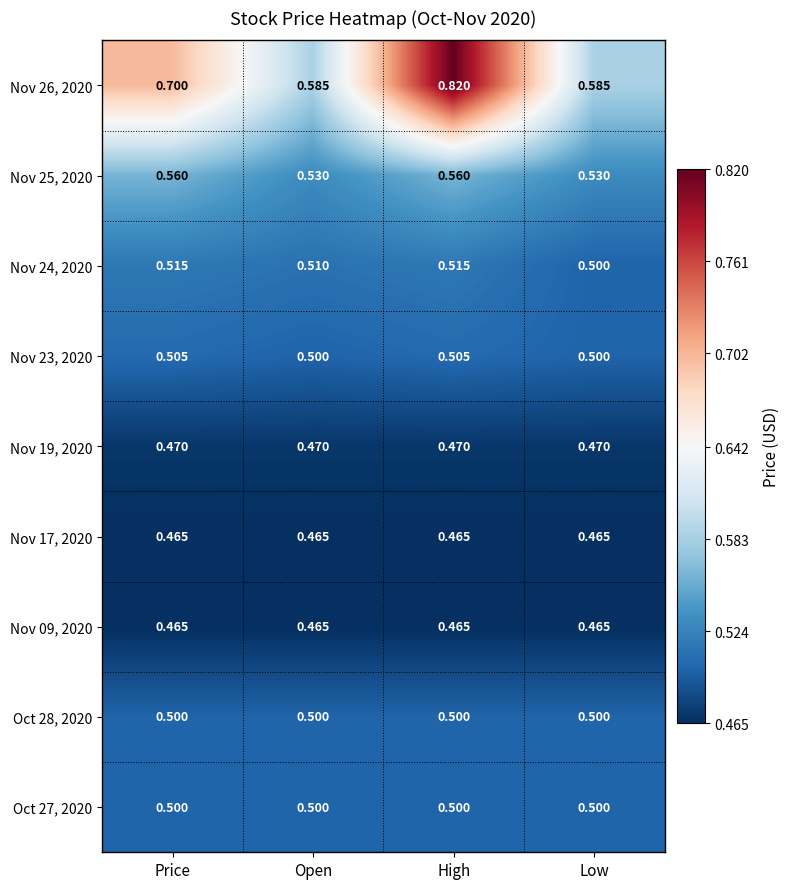

At which category is the sum across all series the highest?

High